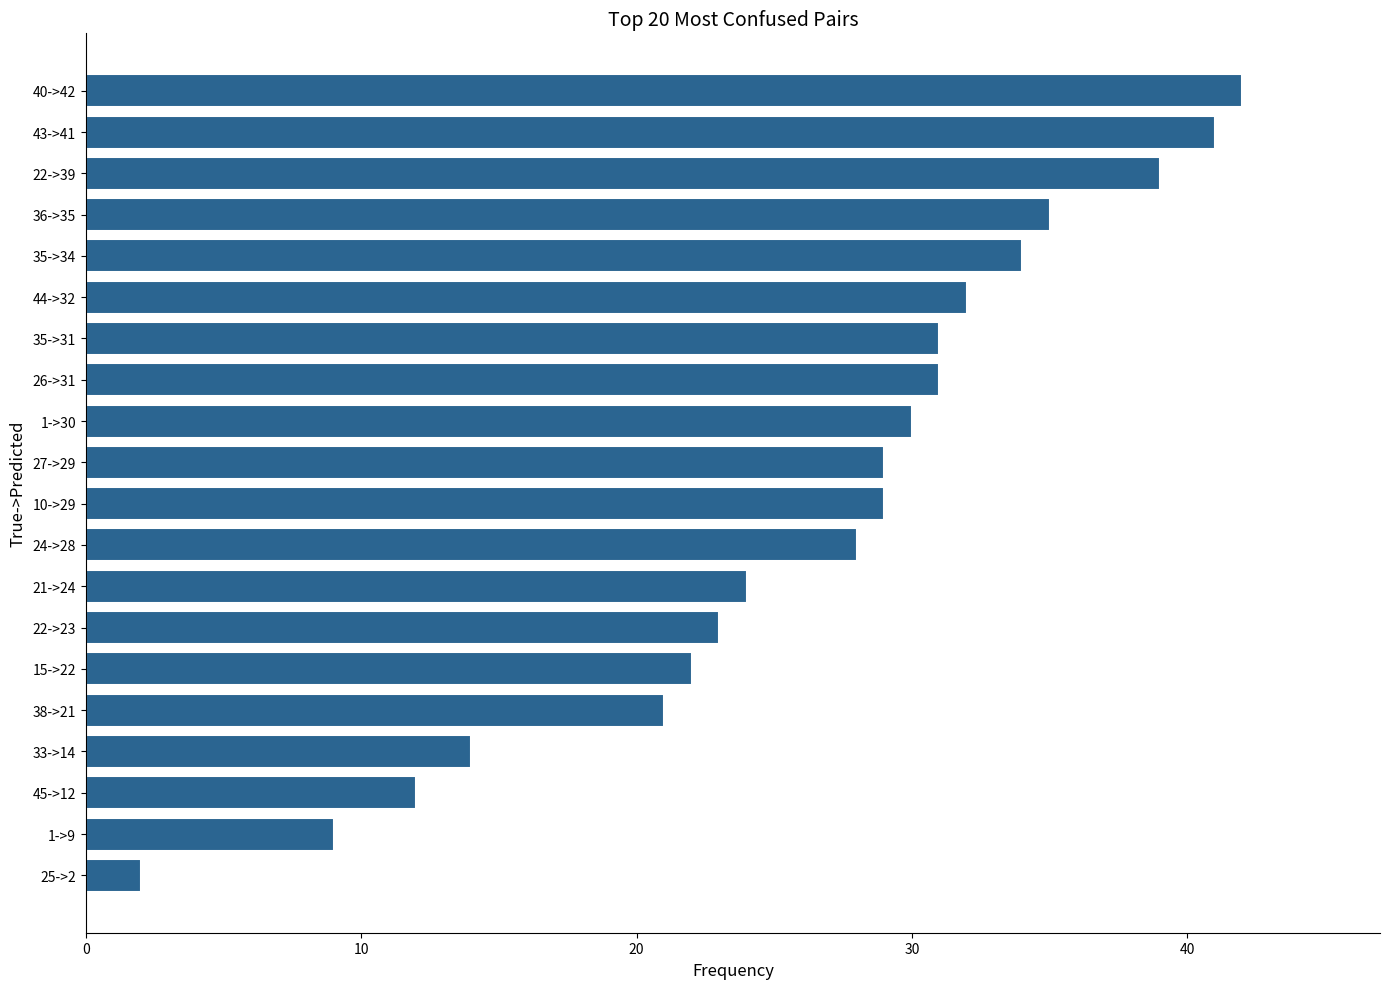

What is the change in value from 22->39 to 25->2?

-37